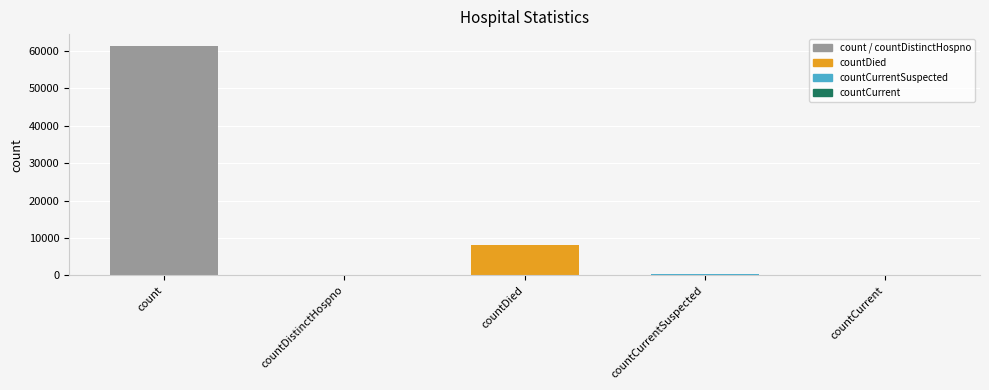

What is the sum of all values?

69880